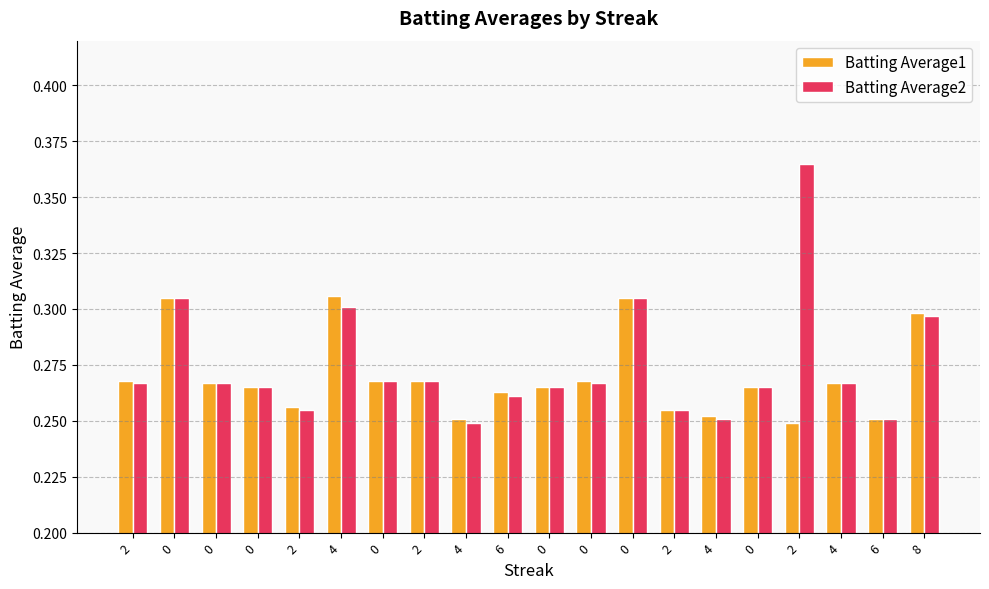

Which category has the lowest value across all series?

2